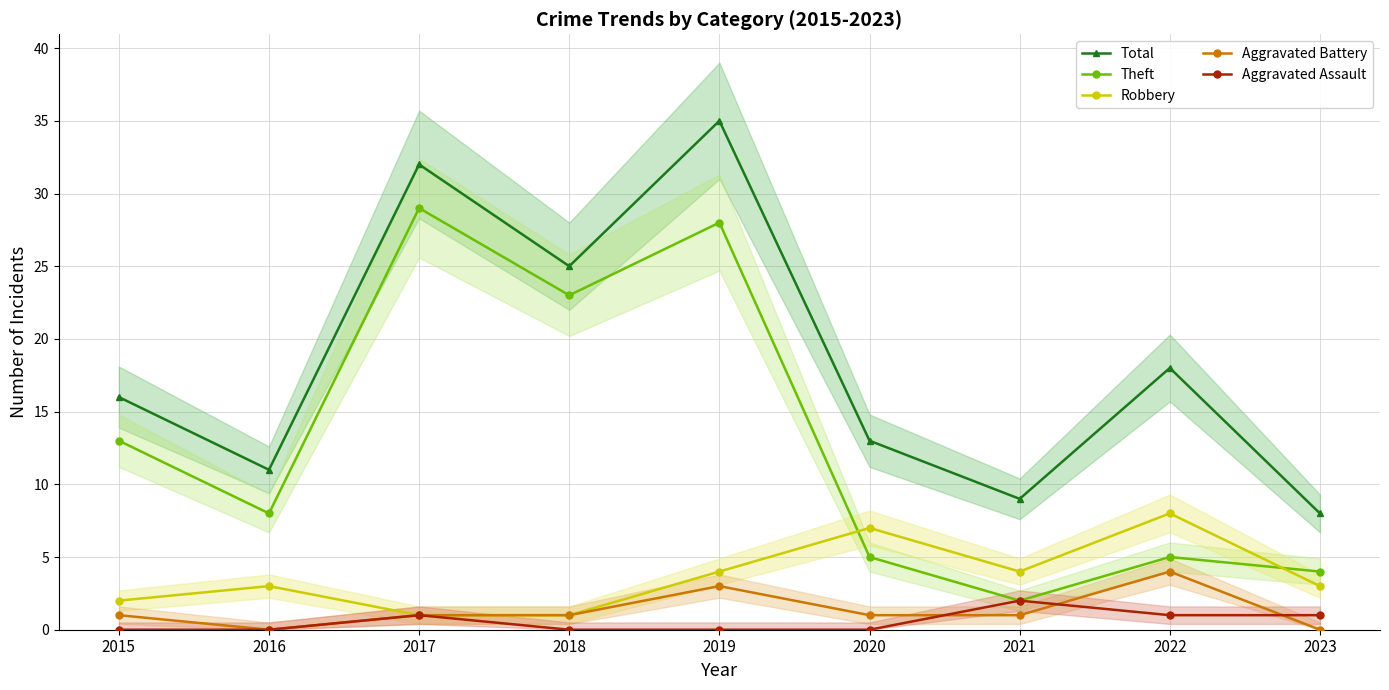

At which category does Total reach its first local peak?

2017